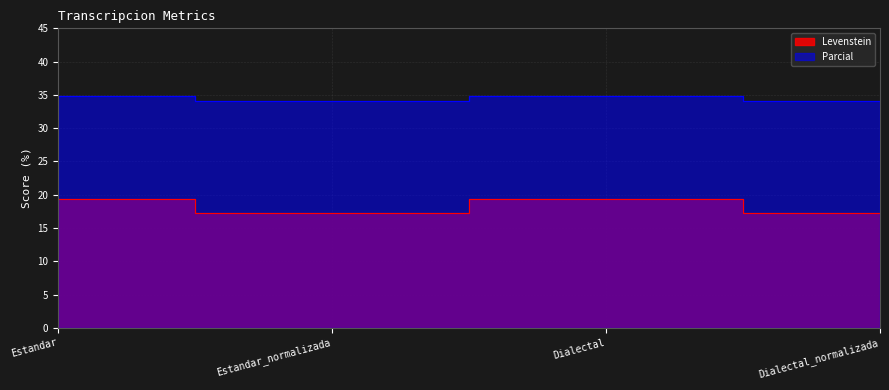

Reading right to left, list all the values displayed in this chart.

Levenstein: 17.2	19.4	17.2	19.4
Parcial: 34.1	34.8	34.1	34.8